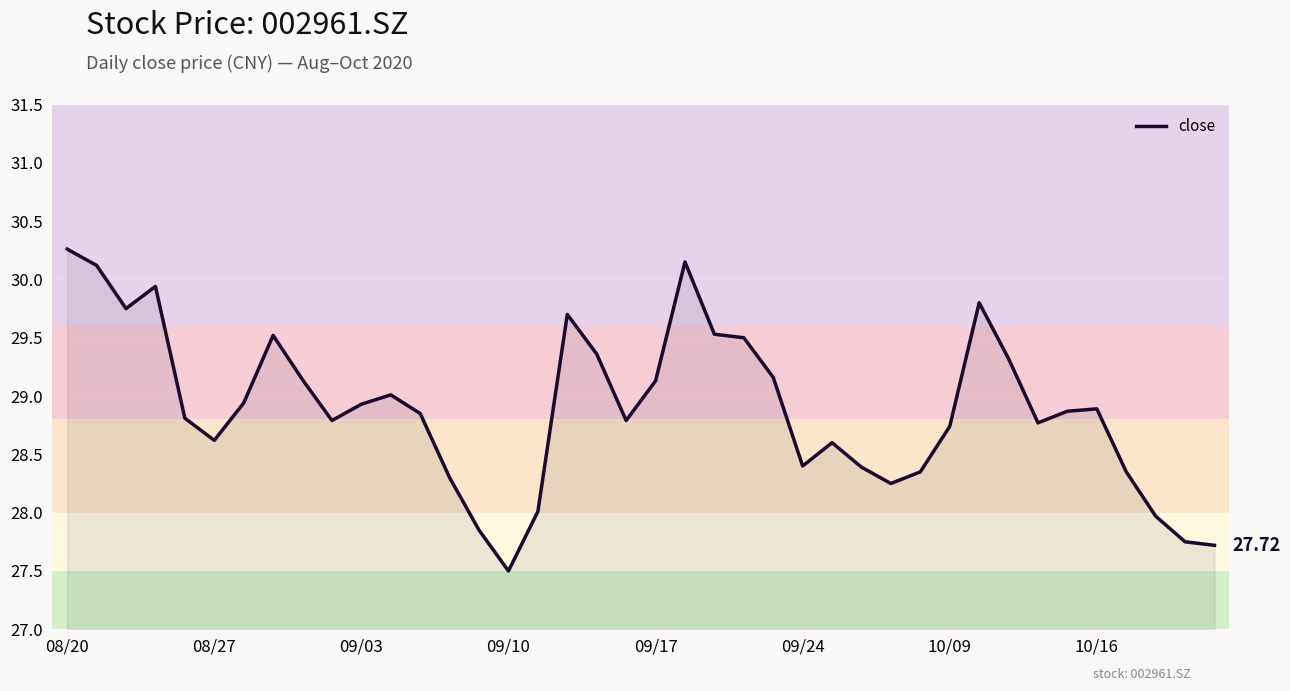

How many lines are shown in the chart?

1